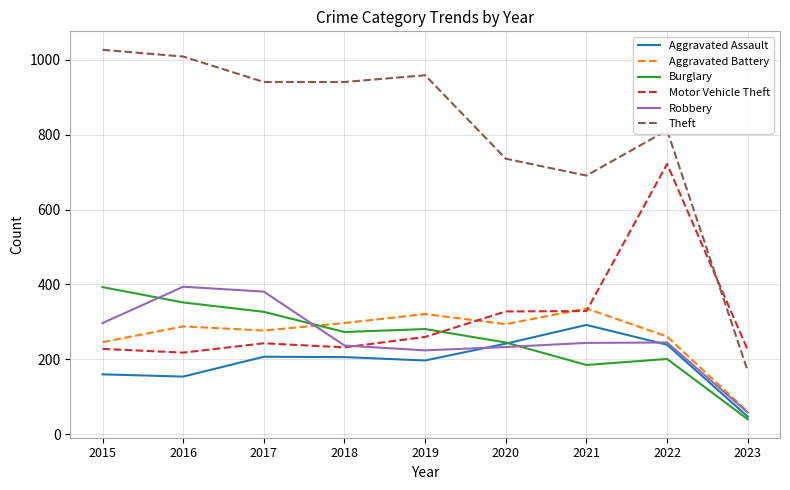

What is the spread (max minus min) of values at 2018?

735